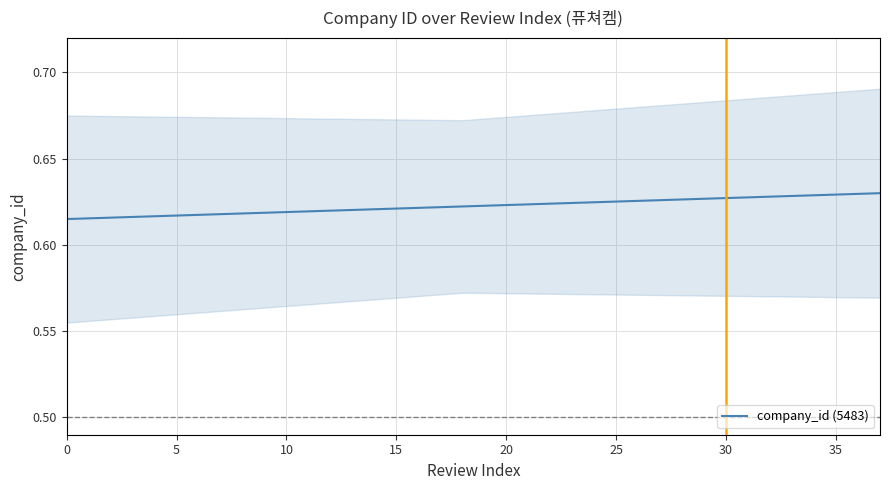

What is the label of the 1st point from the right?

37